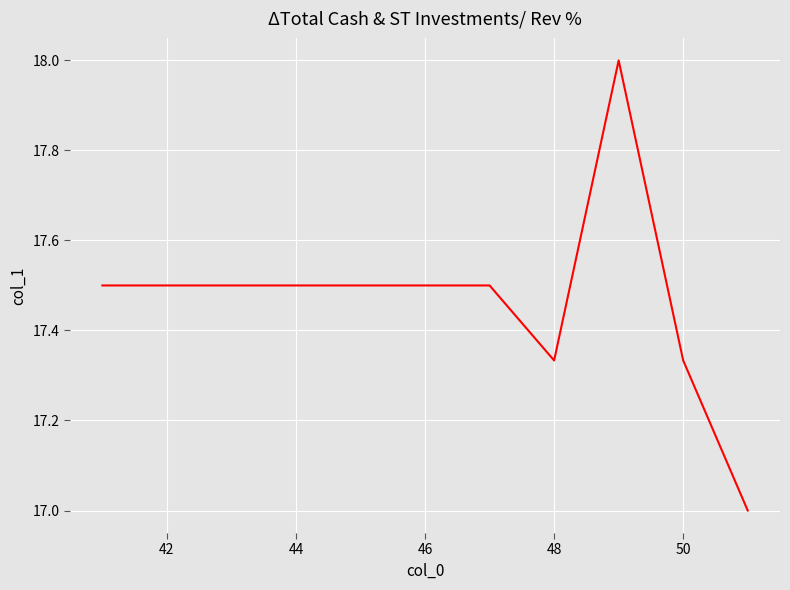

What is the minimum value shown in the chart?

17.0